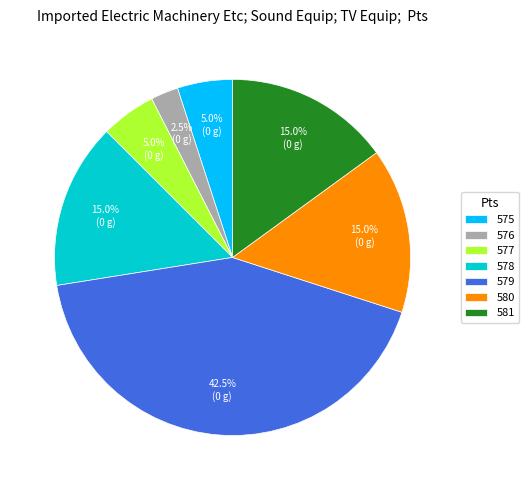

Approximately how many times larger is the value at 581 compared to 576?

6.0